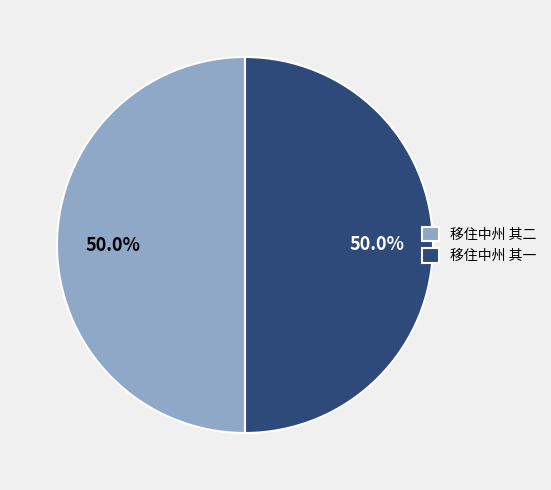

The 移住中州 其二 slice represents 63% of the pie. True or false?

False